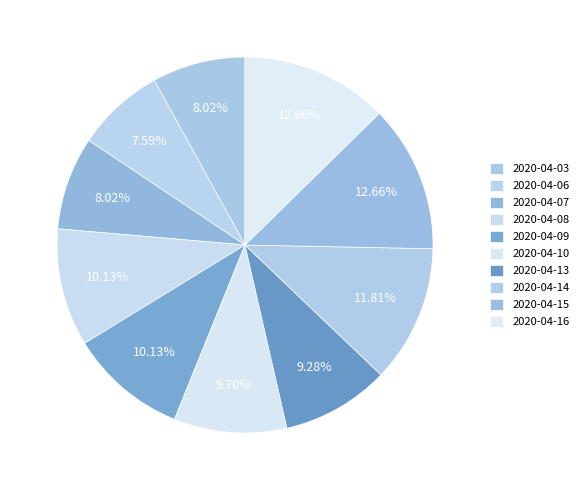

Do 2020-04-08 and 2020-04-06 together represent more than half of the pie?

No